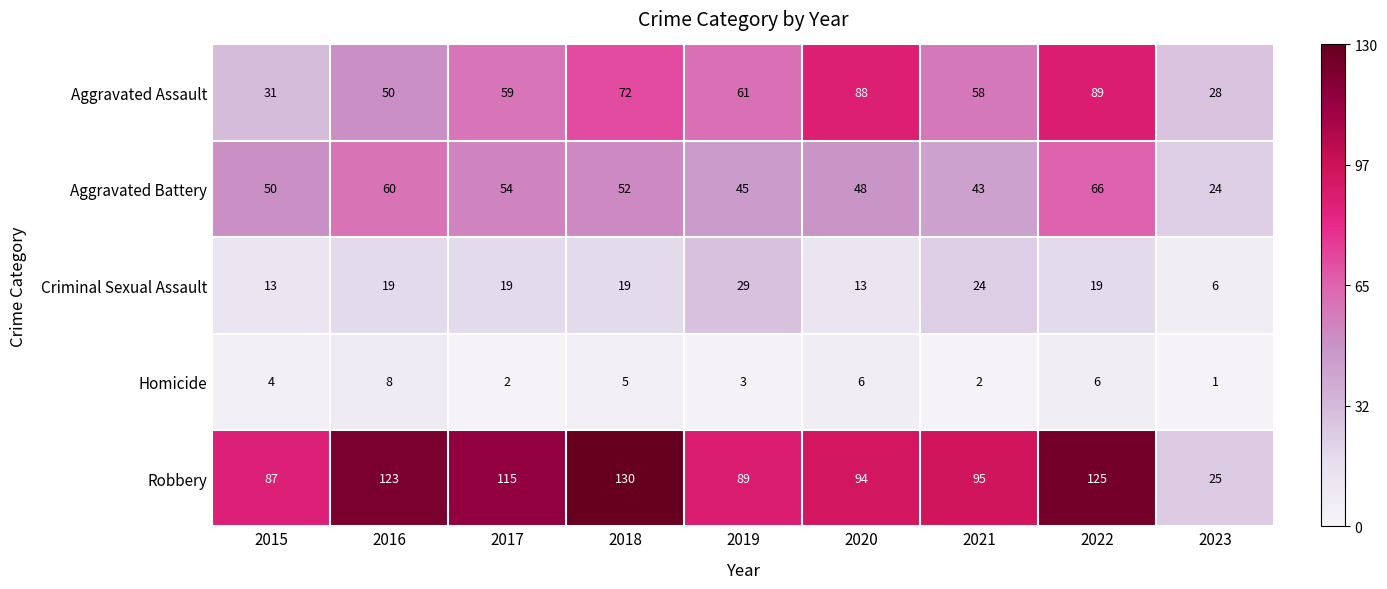

Count the number of data series in this chart.

5